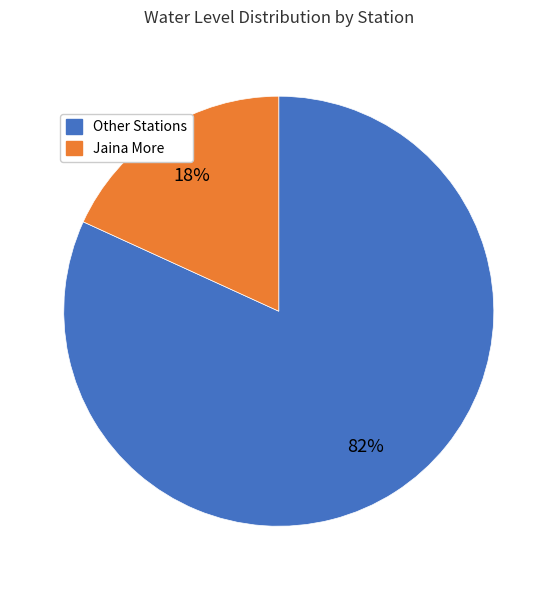

To the nearest percent, what is the difference between the largest and smallest slice percentages?

64%